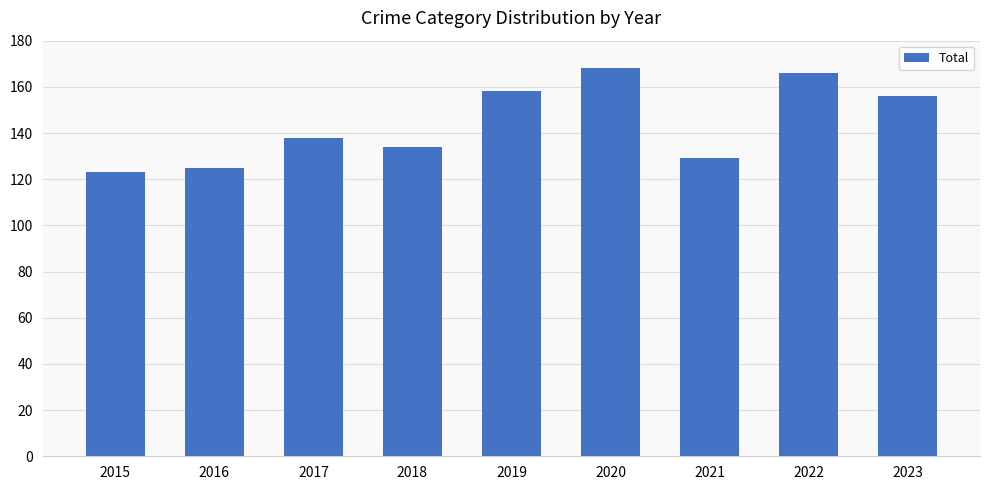

How many bars are there in total?

9